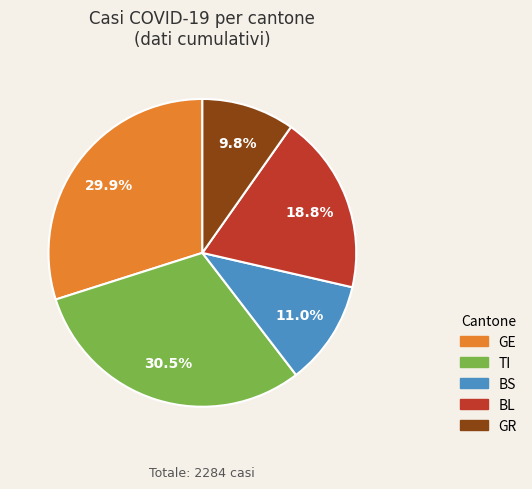

Is there any slice that represents more than half of the pie?

No